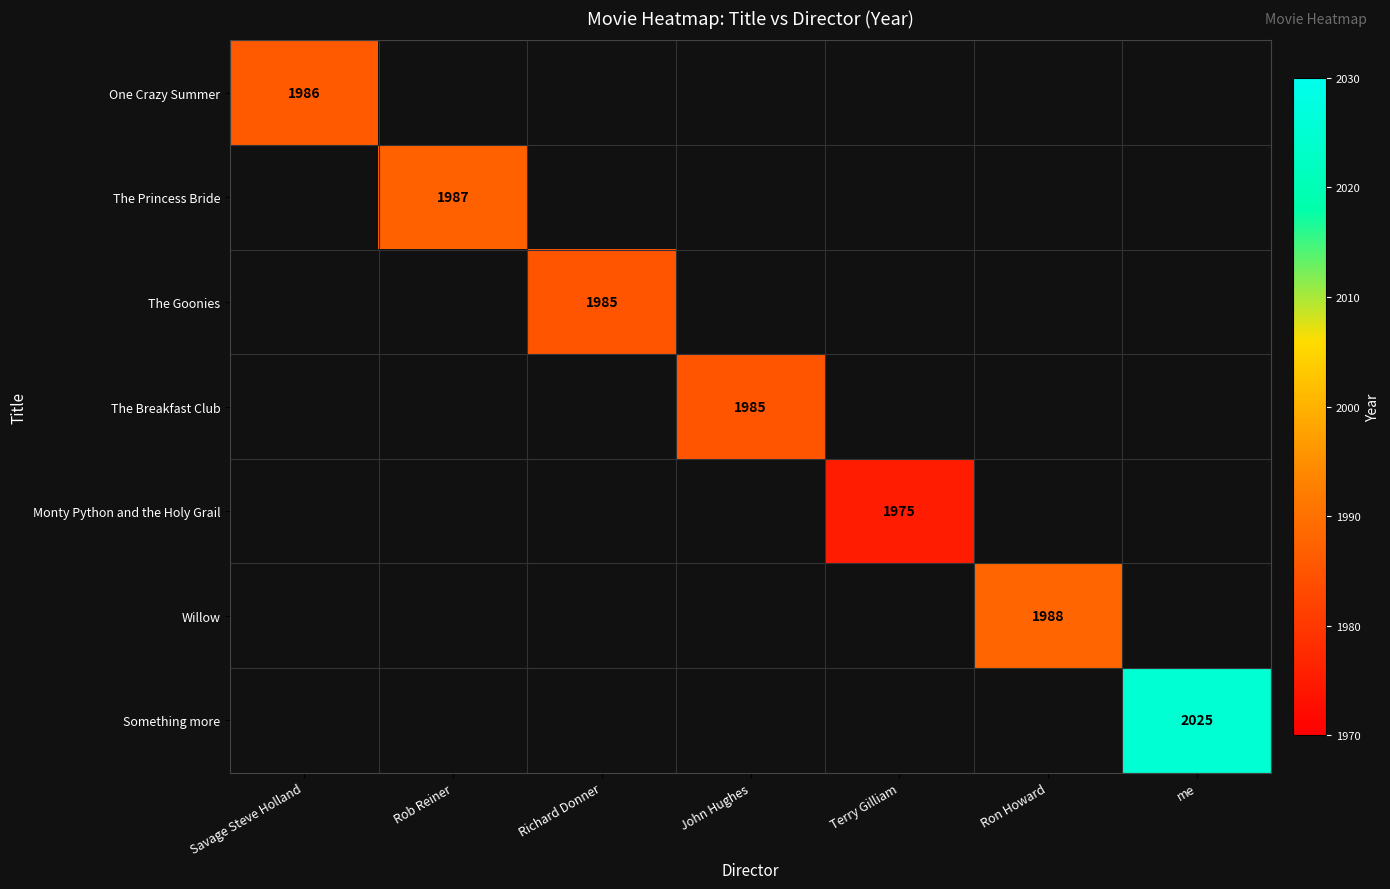

Rank the series at Richard Donner from highest to lowest value.

One Crazy Summer, The Princess Bride, The Goonies, The Breakfast Club, Monty Python and the Holy Grail, Willow, Something more